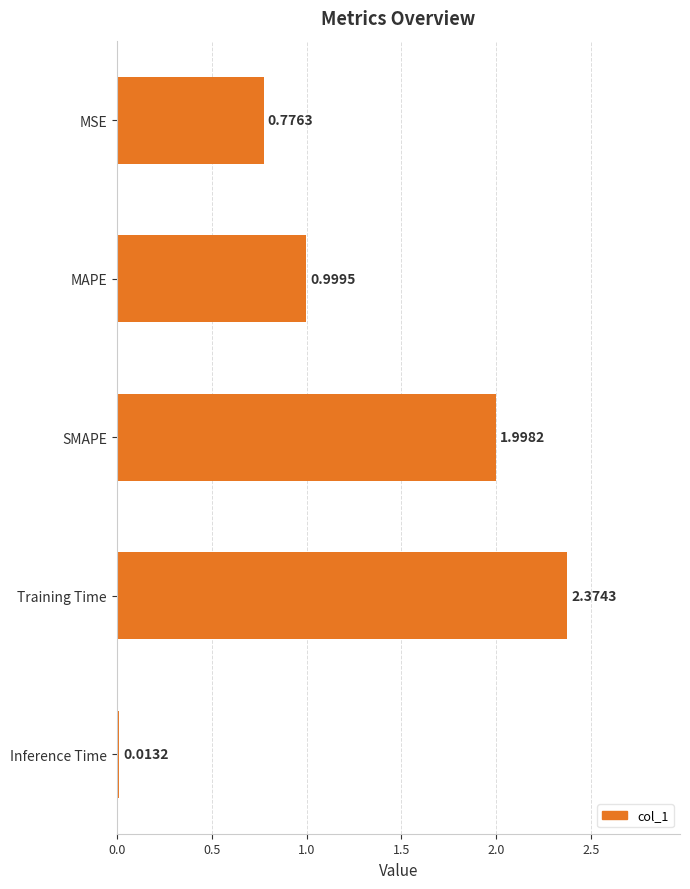

Between Training Time and MAPE, which is larger?

Training Time